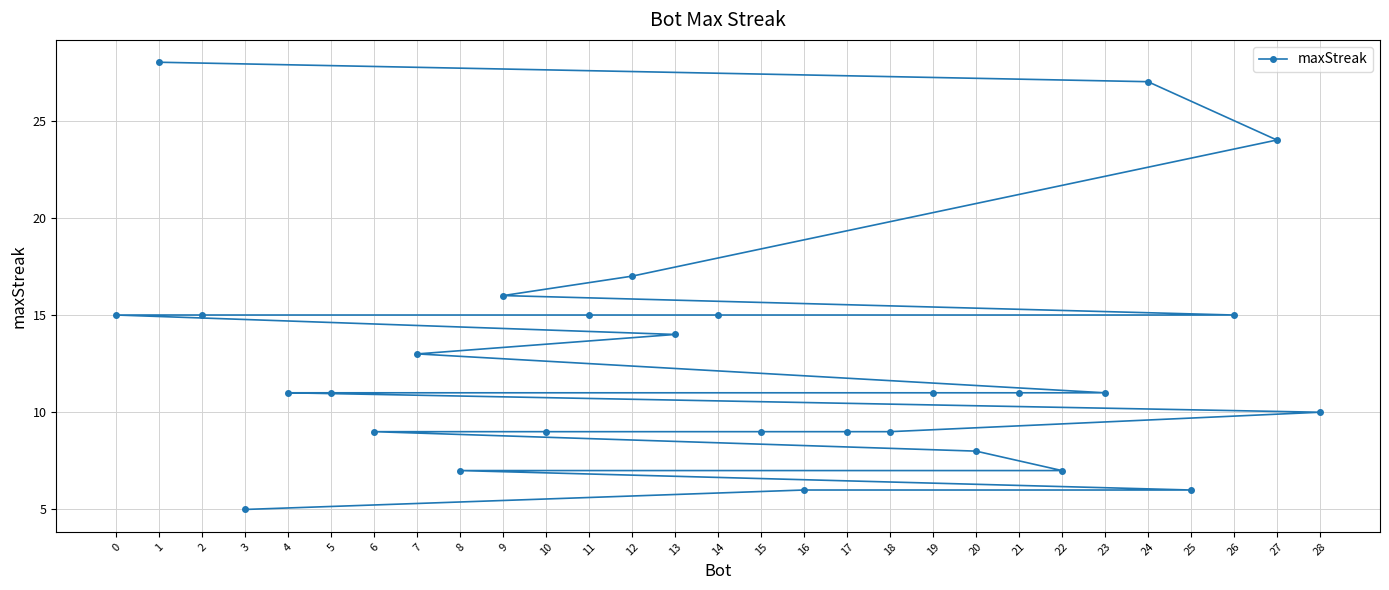

At which label does the data first exceed 11?

0